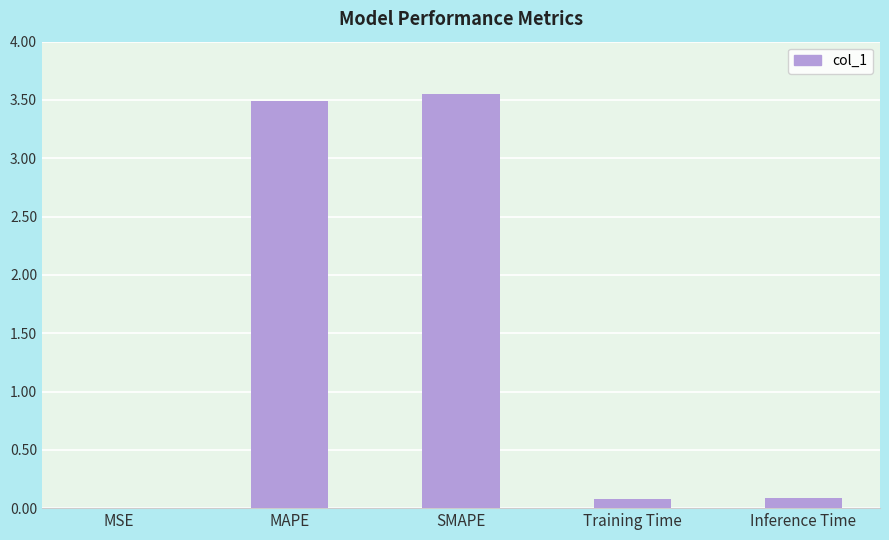

The chart shows a value of 0.1 at Inference Time. True or false?

True